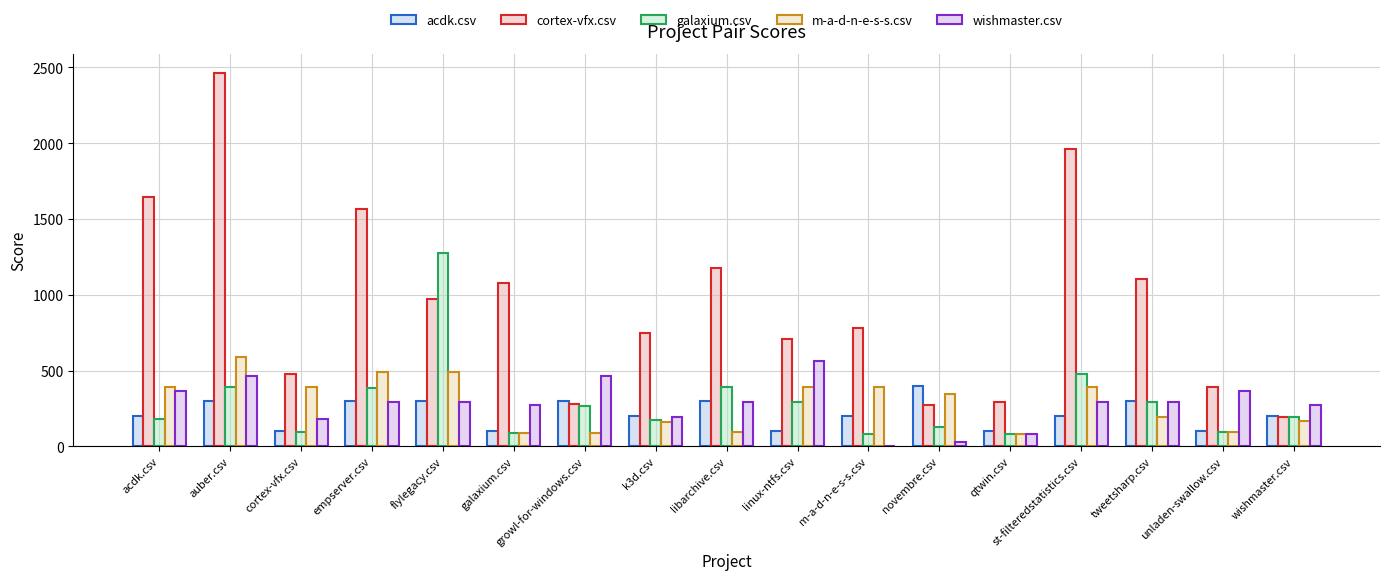

Which category has the highest value across all series?

auber.csv